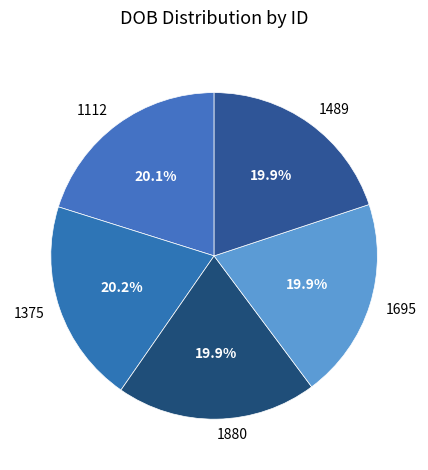

Is there a majority slice in this chart?

No